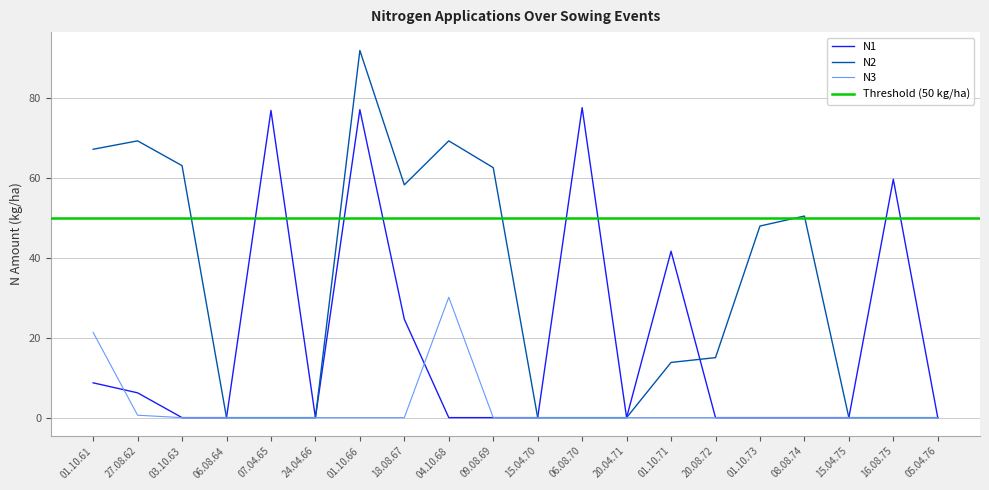

Is the value of N3 at 08.08.74 greater than the value of N2 at 01.10.73?

No